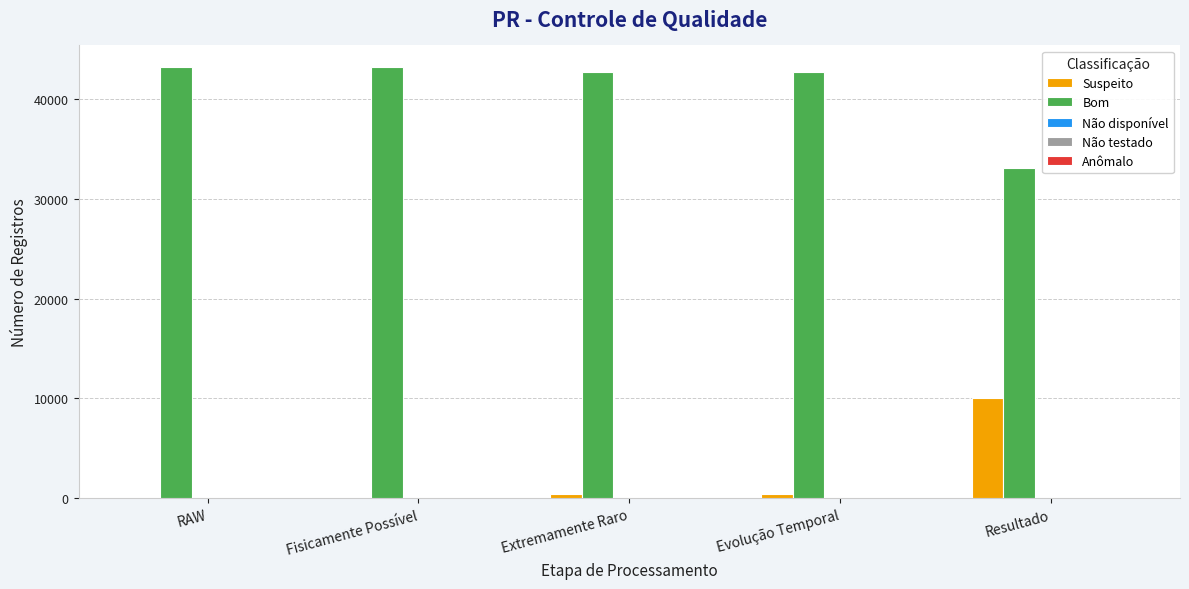

The value of Suspeito at Resultado is 10061. True or false?

True